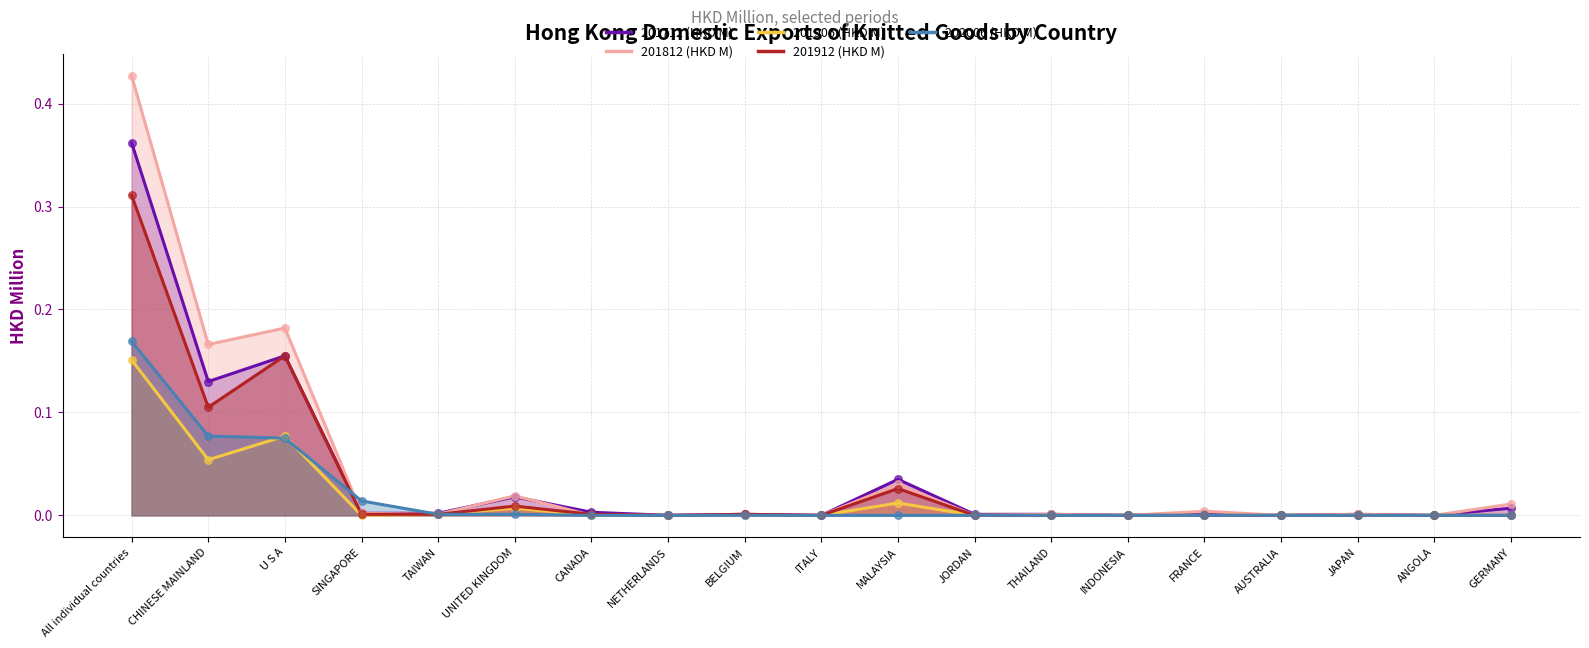

Which series has the widest spread of Y values?

201812 (HKD M)